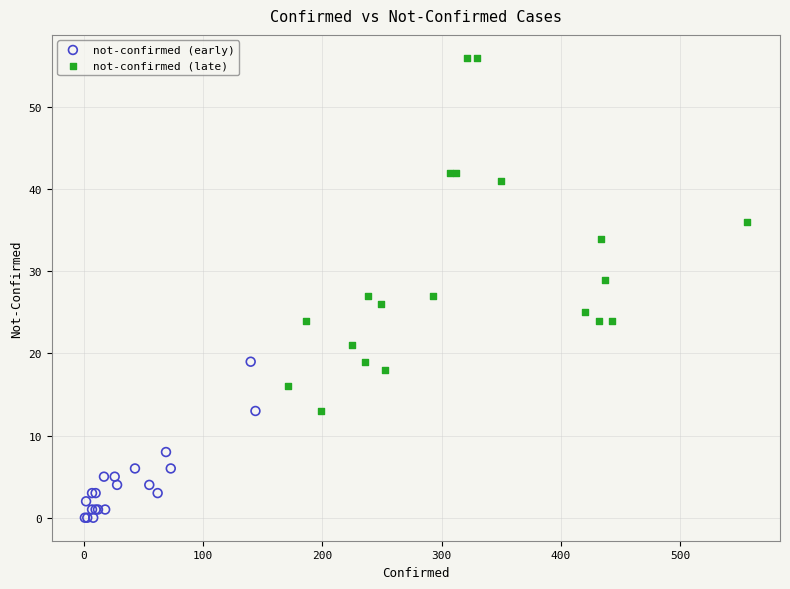

Which series reaches the minimum Y coordinate?

not-confirmed (early)